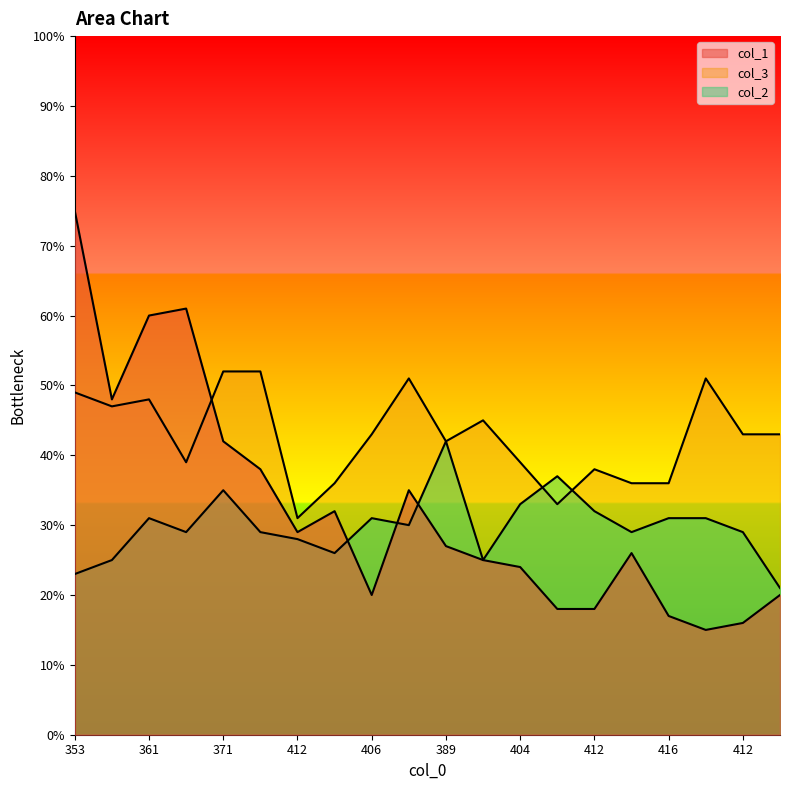

Where does the col_3 series first go above 43?

353